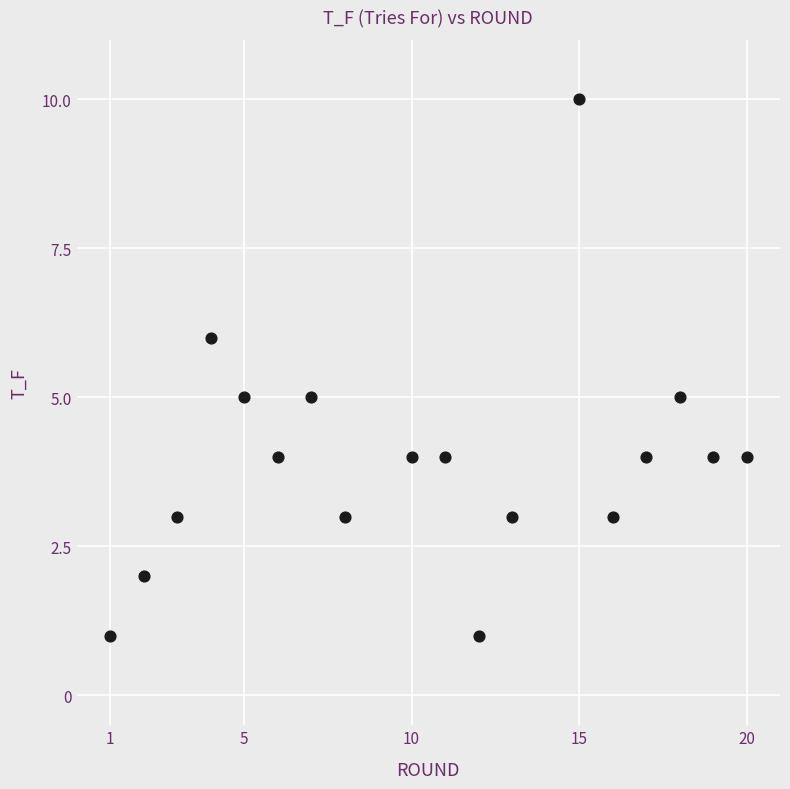

What is the range of X values (max minus min)?

19